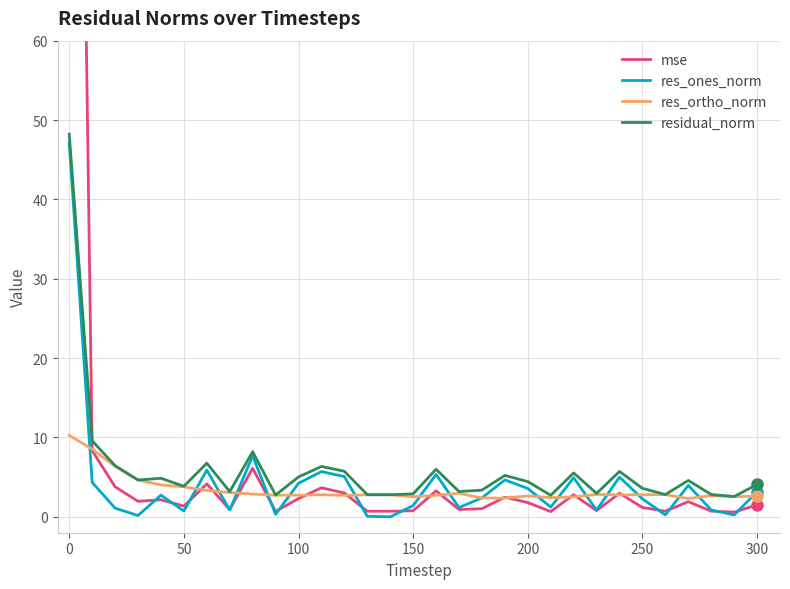

Reading right to left, what are all the values shown in this chart?

mse: 1.5	0.6	0.7	1.9	0.7	1.2	3.0	0.8	2.8	0.7	1.8	2.5	1.0	0.9	3.3	0.8	0.7	0.7	3.0	3.7	2.3	0.7	6.1	0.9	4.2	1.3	2.1	2.0	3.8	8.3	211.3
res_ones_norm: 3.2	0.2	0.9	4.0	0.2	2.3	5.0	0.9	4.9	1.2	3.6	4.7	2.4	1.2	5.4	1.4	0.0	0.1	5.1	5.7	4.2	0.3	7.7	0.9	5.9	0.7	2.7	0.2	1.1	4.3	47.1
res_ortho_norm: 2.6	2.6	2.7	2.3	2.8	2.8	2.8	2.8	2.5	2.4	2.6	2.4	2.4	3.0	2.7	2.5	2.8	2.8	2.7	2.8	2.7	2.7	2.9	3.1	3.3	3.8	4.0	4.6	6.4	8.5	10.3
residual_norm: 4.1	2.6	2.8	4.6	2.8	3.6	5.7	3.0	5.5	2.7	4.4	5.2	3.4	3.2	6.0	2.9	2.8	2.8	5.7	6.3	5.0	2.7	8.2	3.2	6.8	3.9	4.9	4.6	6.5	9.6	48.2